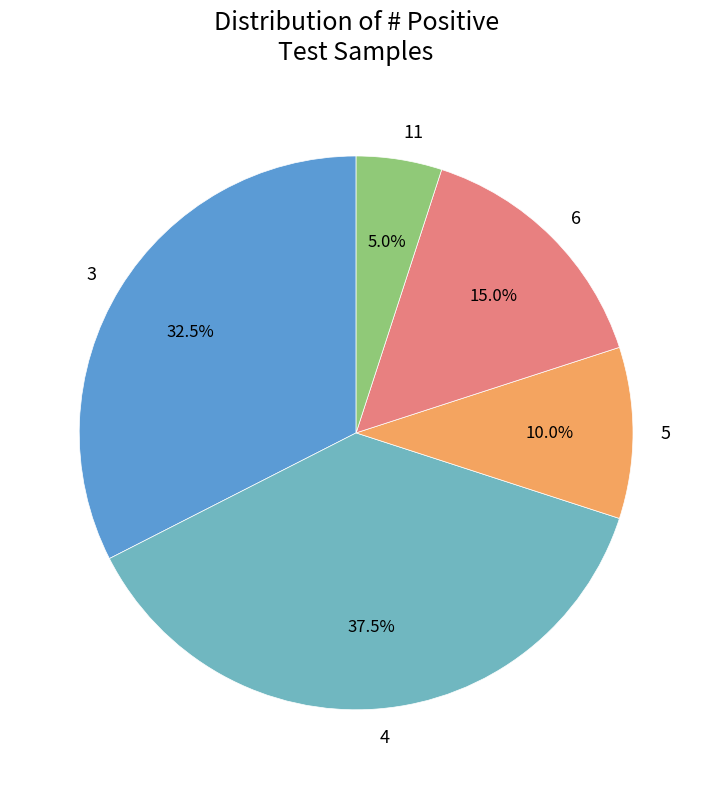

Is there any slice that represents more than half of the pie?

No